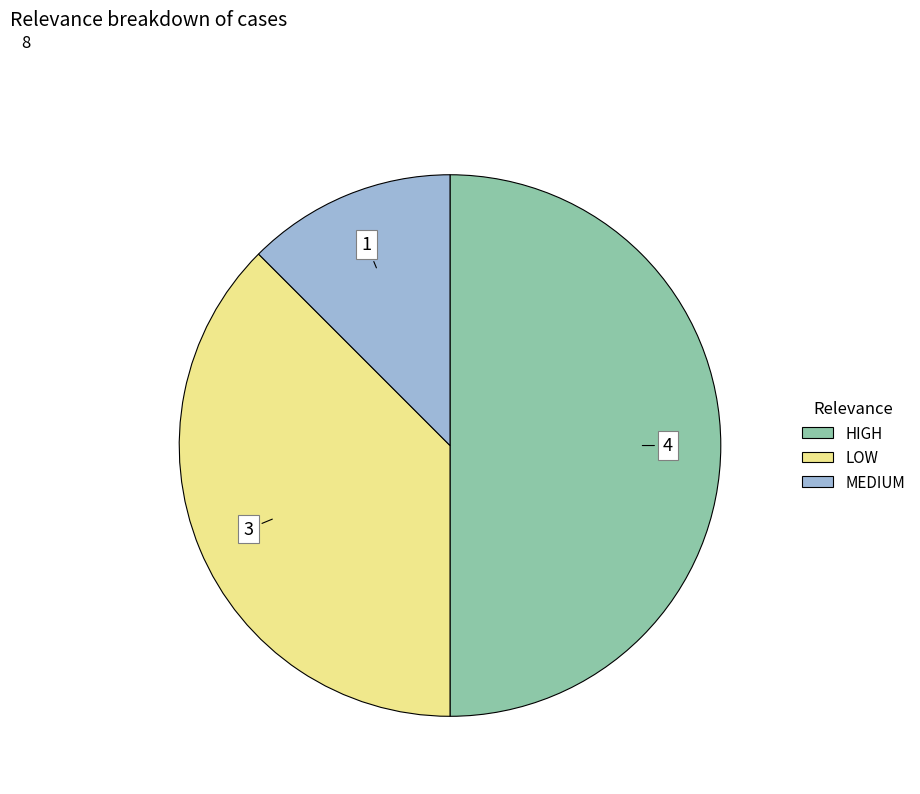

The LOW slice represents 38% of the pie. True or false?

True